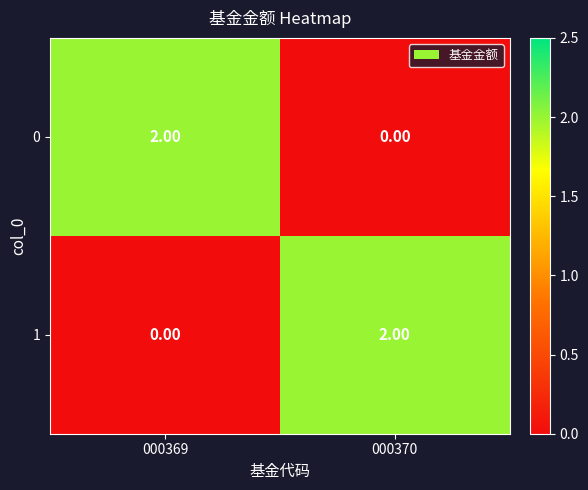

At 000369, list the series in order from largest to smallest.

0, 1